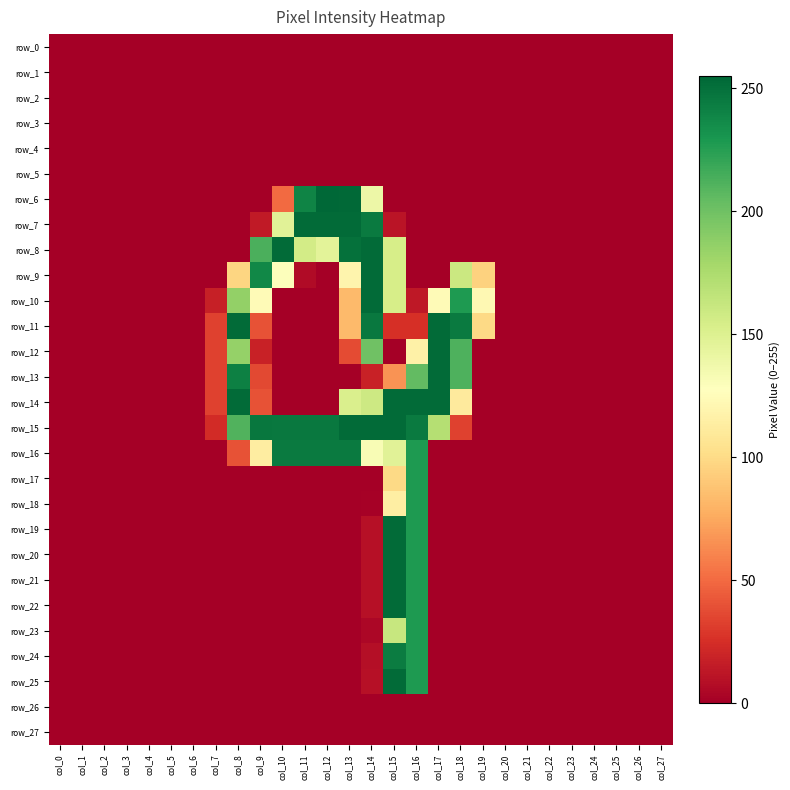

The row_16 series shows 245 at col_10. True or false?

True